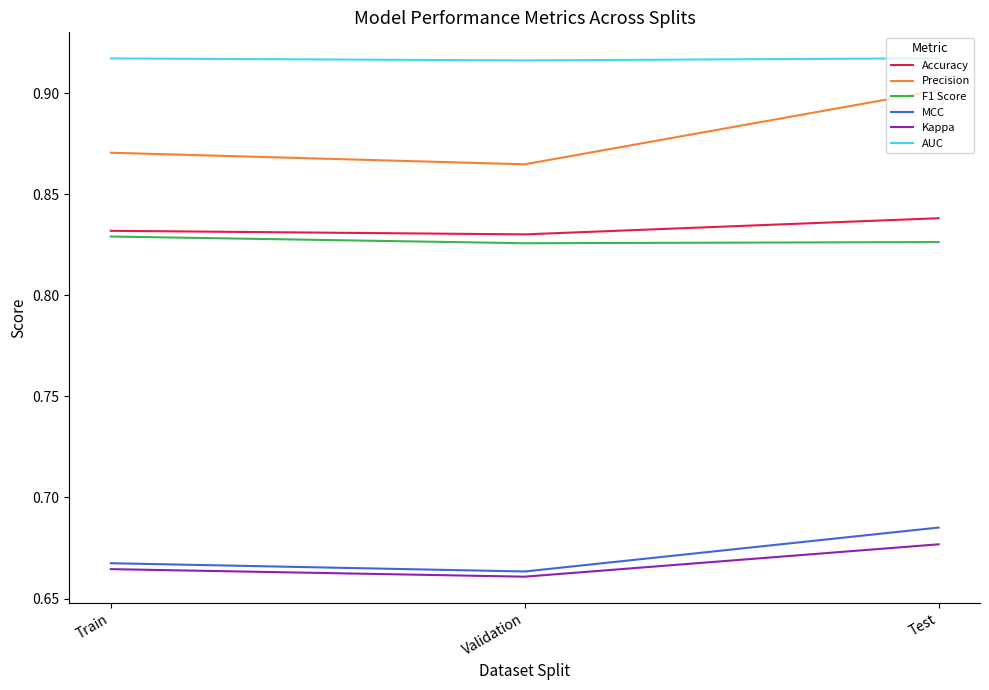

At Test, list the series in order from largest to smallest.

AUC, Precision, Accuracy, F1 Score, MCC, Kappa